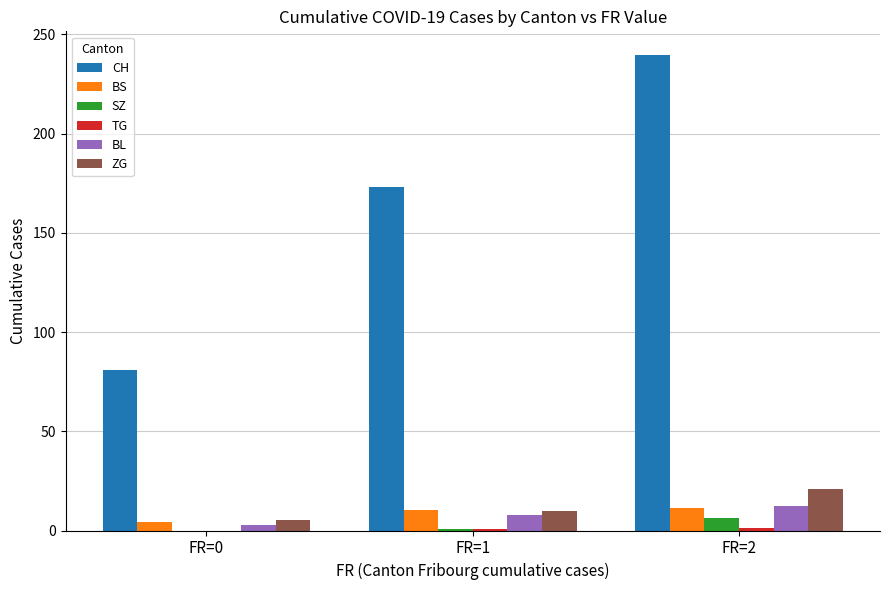

What is the sum of all SZ values?

6.9